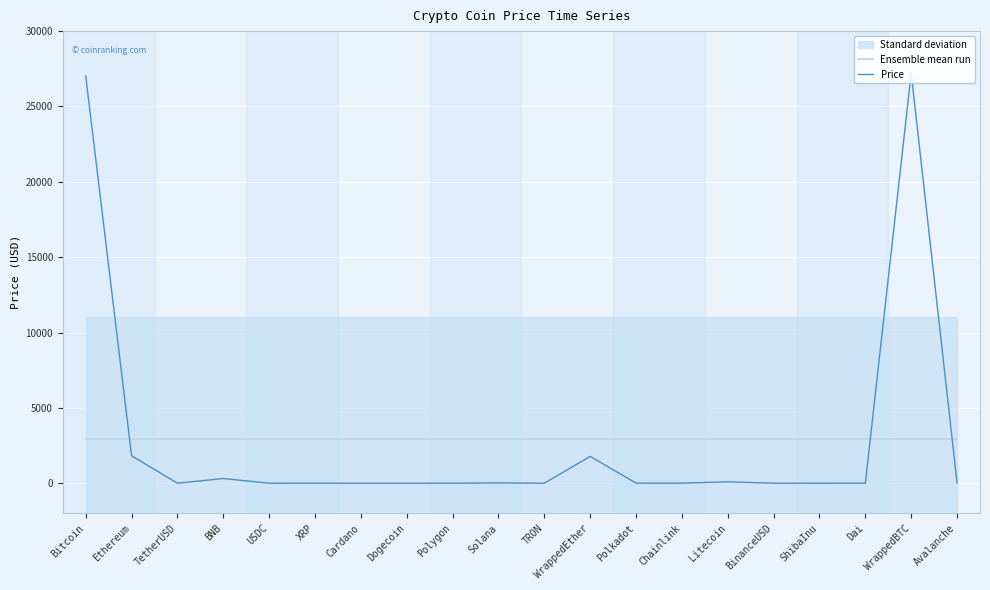

How many lines are shown in the chart?

2